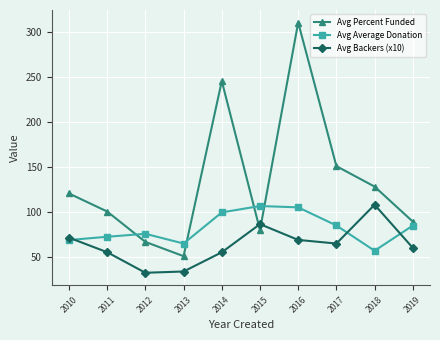

Is this an area chart (filled region under the line)?

No